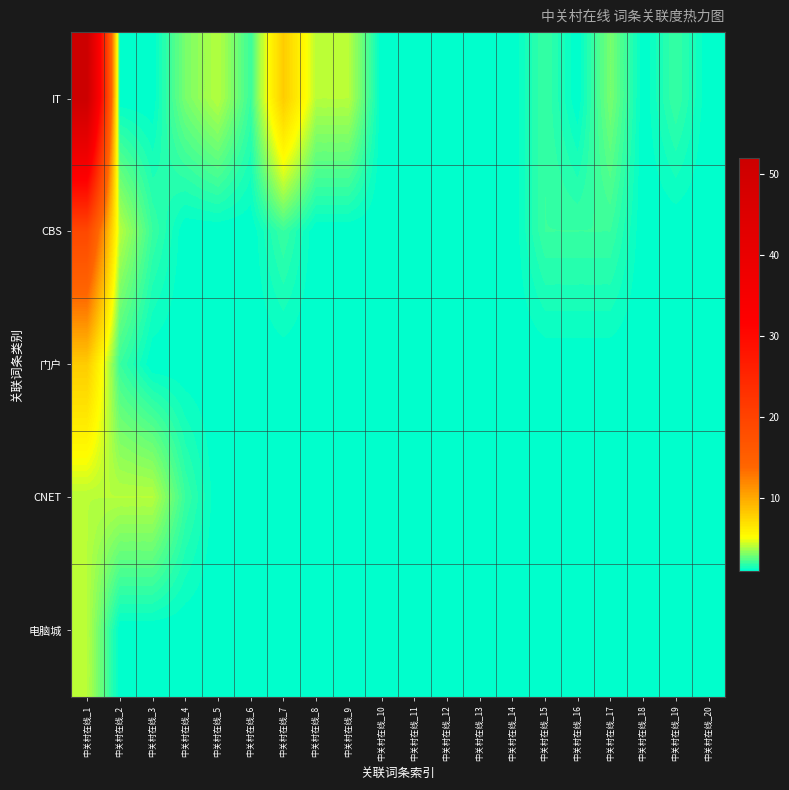

Reading left to right, extract all data points from this chart.

IT: 中关村在线_1=52	中关村在线_2=1	中关村在线_3=1	中关村在线_4=3	中关村在线_5=4	中关村在线_6=2	中关村在线_7=8	中关村在线_8=4	中关村在线_9=4	中关村在线_10=1	中关村在线_11=1	中关村在线_12=1	中关村在线_13=1	中关村在线_14=1	中关村在线_15=2	中关村在线_16=1	中关村在线_17=3	中关村在线_18=1	中关村在线_19=2	中关村在线_20=1
CBS: 中关村在线_1=19	中关村在线_2=4	中关村在线_3=2	中关村在线_4=1	中关村在线_5=1	中关村在线_6=1	中关村在线_7=2	中关村在线_8=1	中关村在线_9=1	中关村在线_10=1	中关村在线_11=1	中关村在线_12=1	中关村在线_13=1	中关村在线_14=1	中关村在线_15=2	中关村在线_16=2	中关村在线_17=2	中关村在线_18=1	中关村在线_19=1	中关村在线_20=1
门户: 中关村在线_1=8	中关村在线_2=2	中关村在线_3=1	中关村在线_4=1	中关村在线_5=1	中关村在线_6=1	中关村在线_7=1	中关村在线_8=1	中关村在线_9=1	中关村在线_10=1	中关村在线_11=1	中关村在线_12=1	中关村在线_13=1	中关村在线_14=1	中关村在线_15=1	中关村在线_16=1	中关村在线_17=1	中关村在线_18=1	中关村在线_19=1	中关村在线_20=1
CNET: 中关村在线_1=4	中关村在线_2=4	中关村在线_3=4	中关村在线_4=2	中关村在线_5=1	中关村在线_6=1	中关村在线_7=1	中关村在线_8=1	中关村在线_9=1	中关村在线_10=1	中关村在线_11=1	中关村在线_12=1	中关村在线_13=1	中关村在线_14=1	中关村在线_15=1	中关村在线_16=1	中关村在线_17=1	中关村在线_18=1	中关村在线_19=1	中关村在线_20=1
电脑城: 中关村在线_1=4	中关村在线_2=1	中关村在线_3=1	中关村在线_4=1	中关村在线_5=1	中关村在线_6=1	中关村在线_7=1	中关村在线_8=1	中关村在线_9=1	中关村在线_10=1	中关村在线_11=1	中关村在线_12=1	中关村在线_13=1	中关村在线_14=1	中关村在线_15=1	中关村在线_16=1	中关村在线_17=1	中关村在线_18=1	中关村在线_19=1	中关村在线_20=1